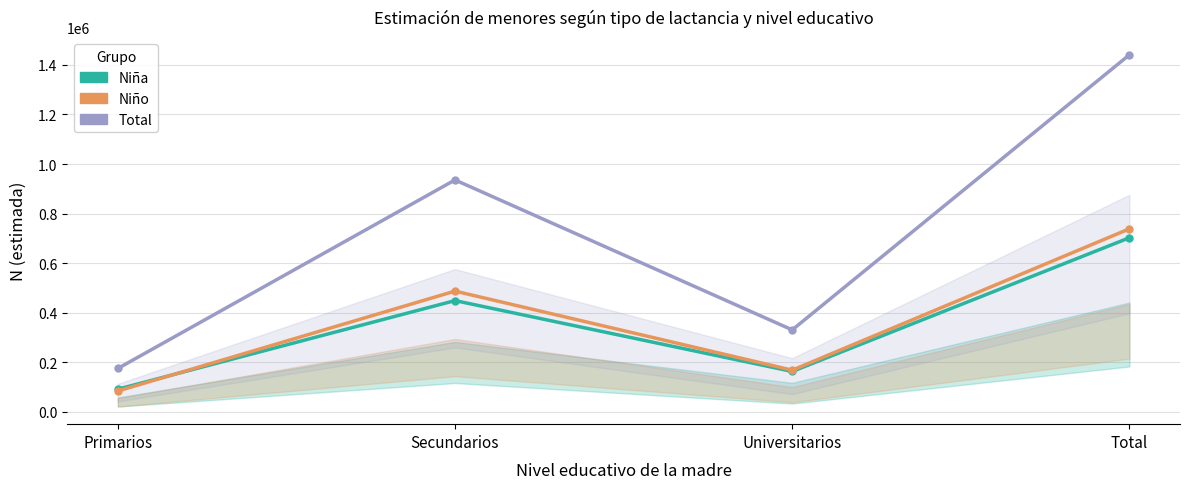

Between Universitarios and Secundarios, which is larger?

Secundarios